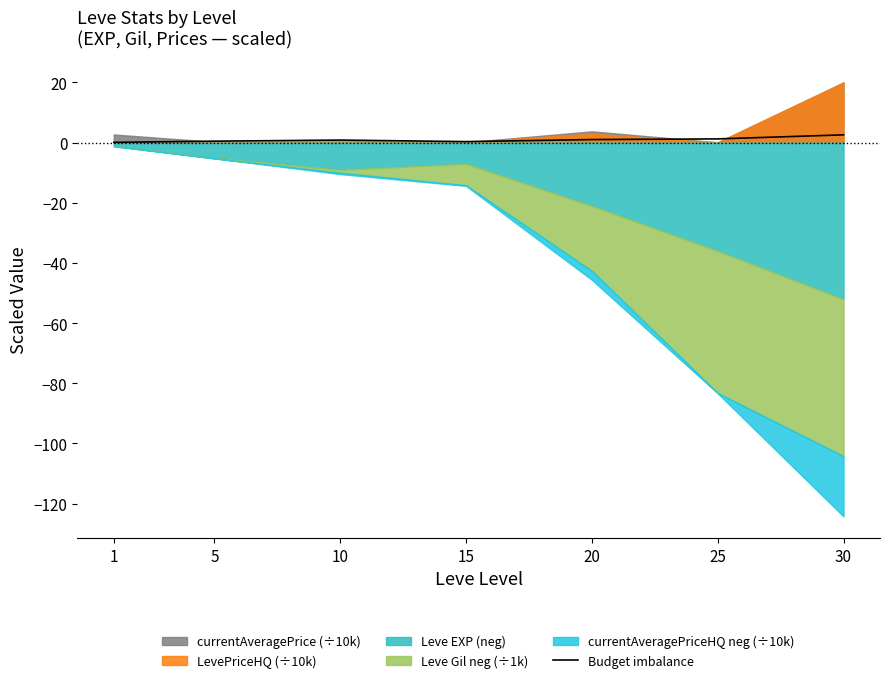

Reading left to right, what are all the values shown in this chart?

0.1	0.5	0.9	0.3	1.0	1.2	2.6